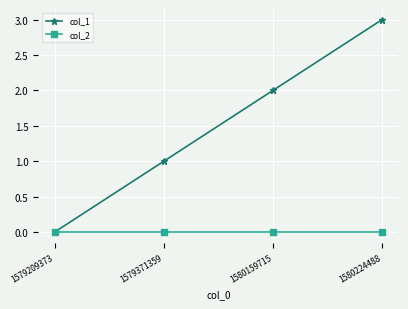

What are all the series names shown in the legend?

col_1, col_2